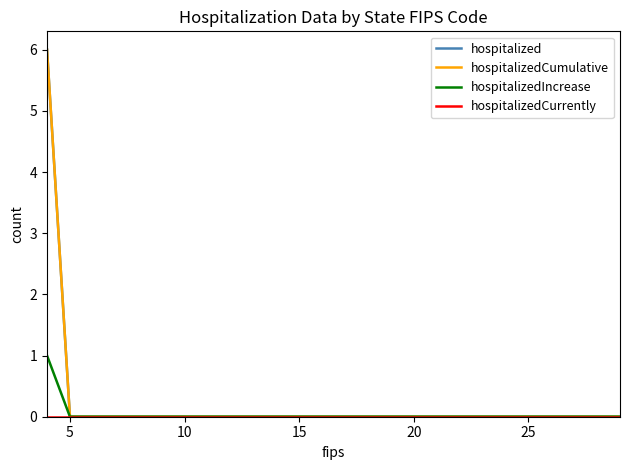

What is the label of the 6th point from the left?

25